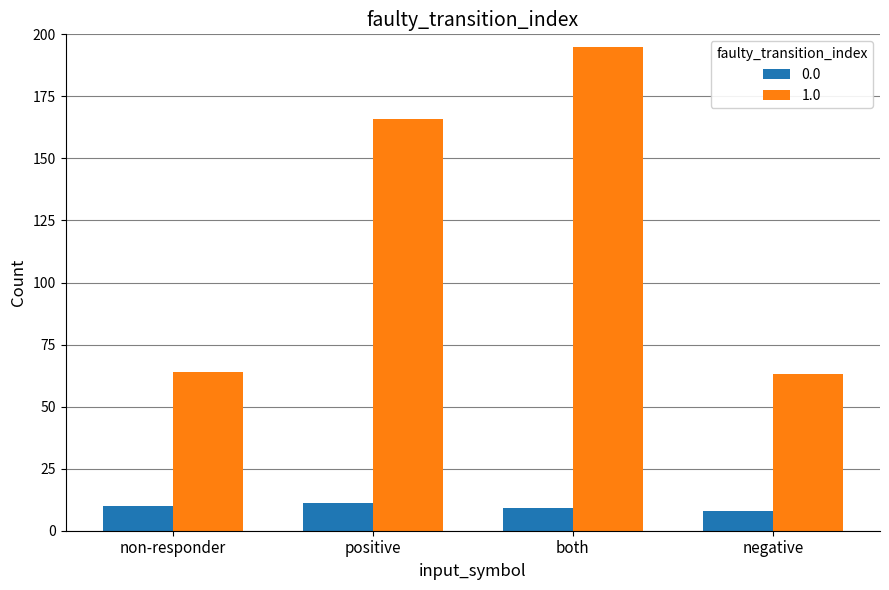

The value of 1.0 at both is 70. True or false?

False